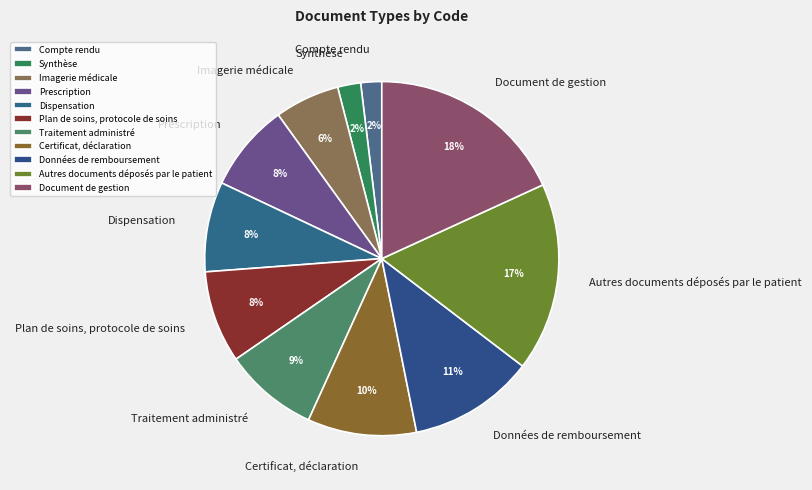

Do Imagerie médicale and Données de remboursement together represent more than half of the pie?

No